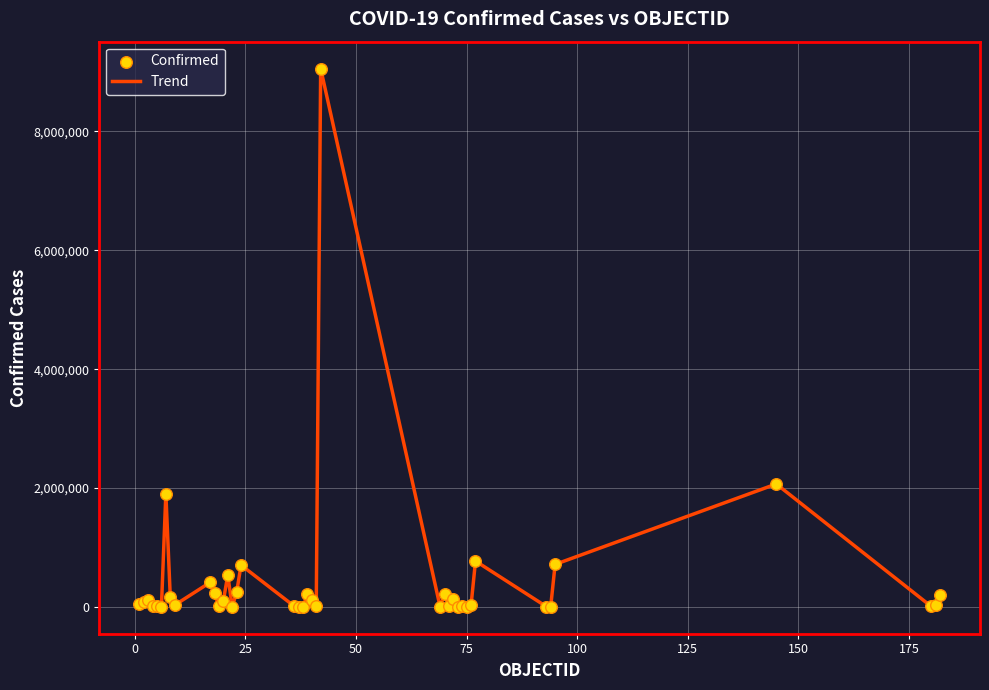

What is the greatest value displayed?

9058687